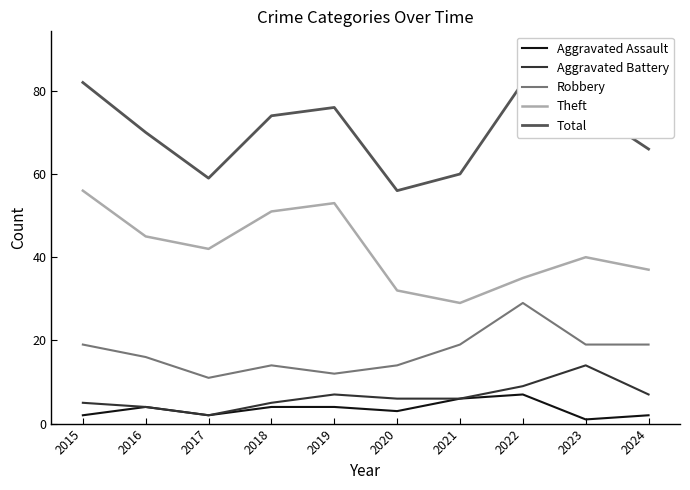

At how many categories does at least one series exceed 24?

10